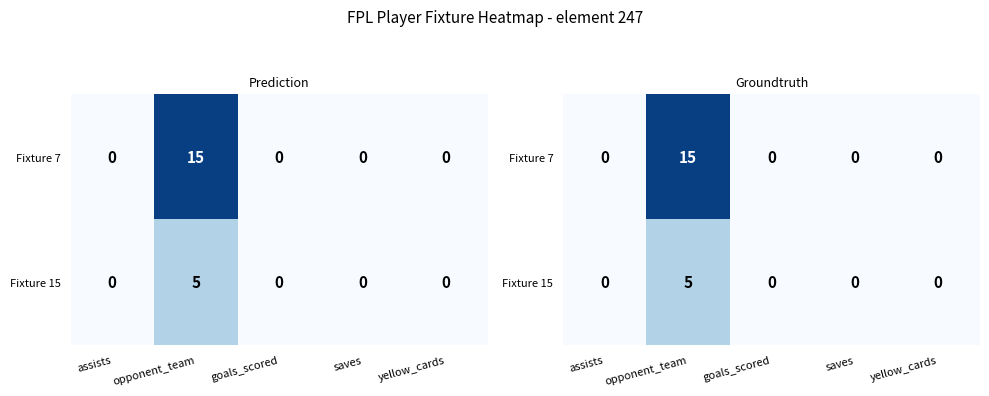

Which category has the lowest value in the Fixture 15 series?

assists